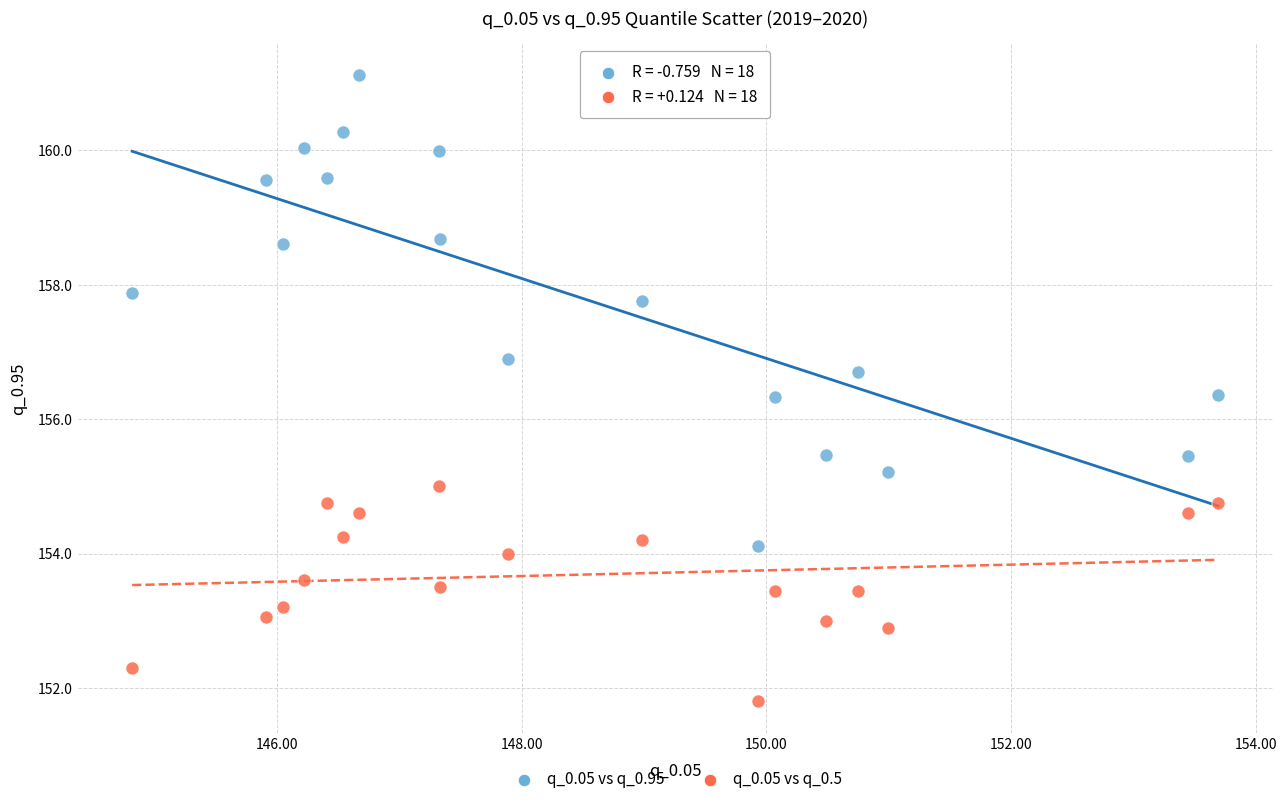

Across all data points, what is the range of X values (max minus min)?

8.9